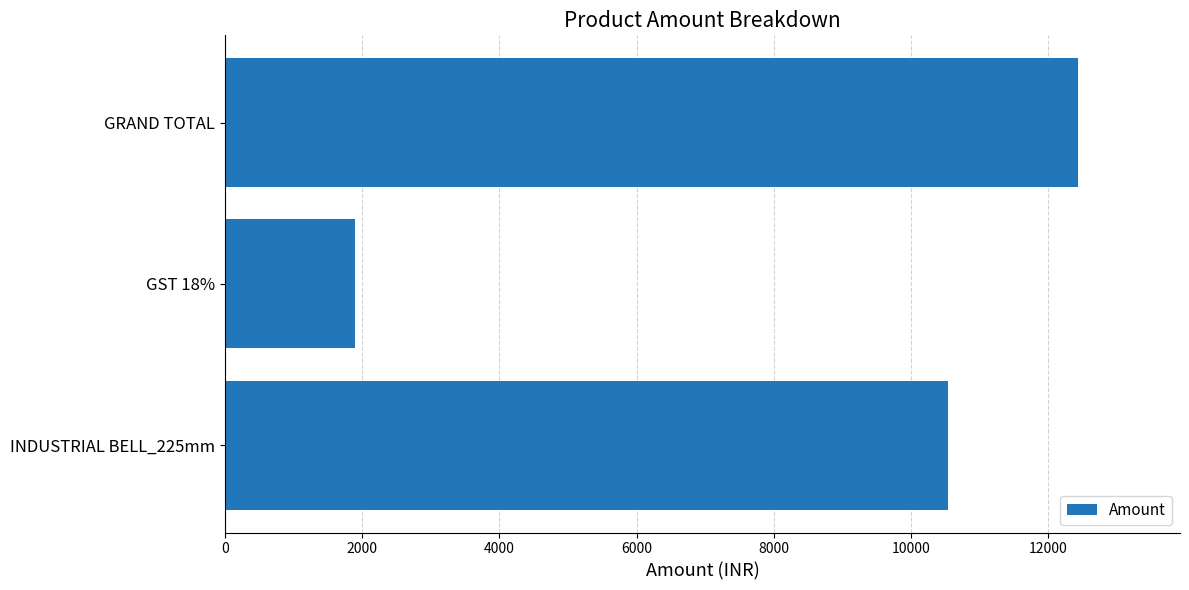

The value at GRAND TOTAL is 12425.4. True or false?

True